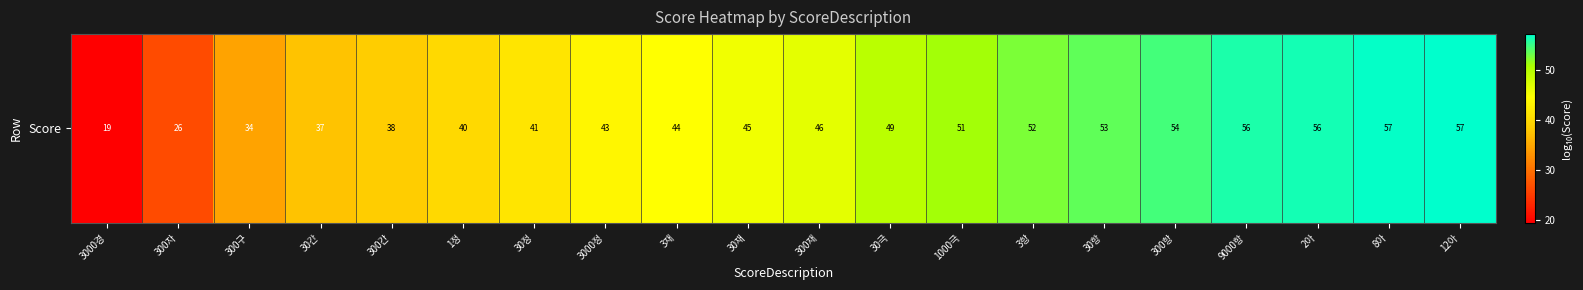

The chart shows a value of 10.8 at 300자. True or false?

False